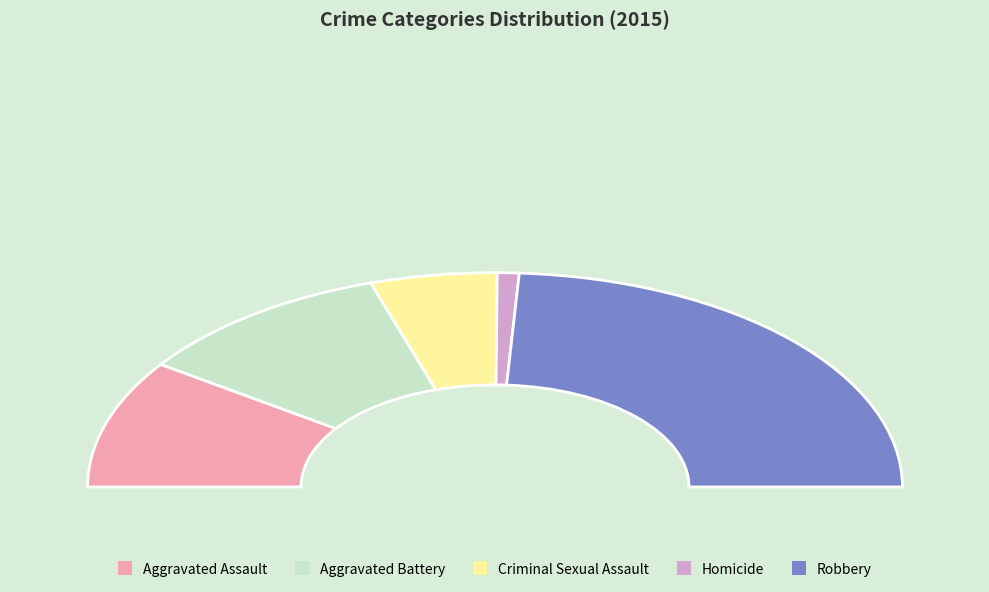

Between Criminal Sexual Assault and Homicide, which is larger?

Criminal Sexual Assault